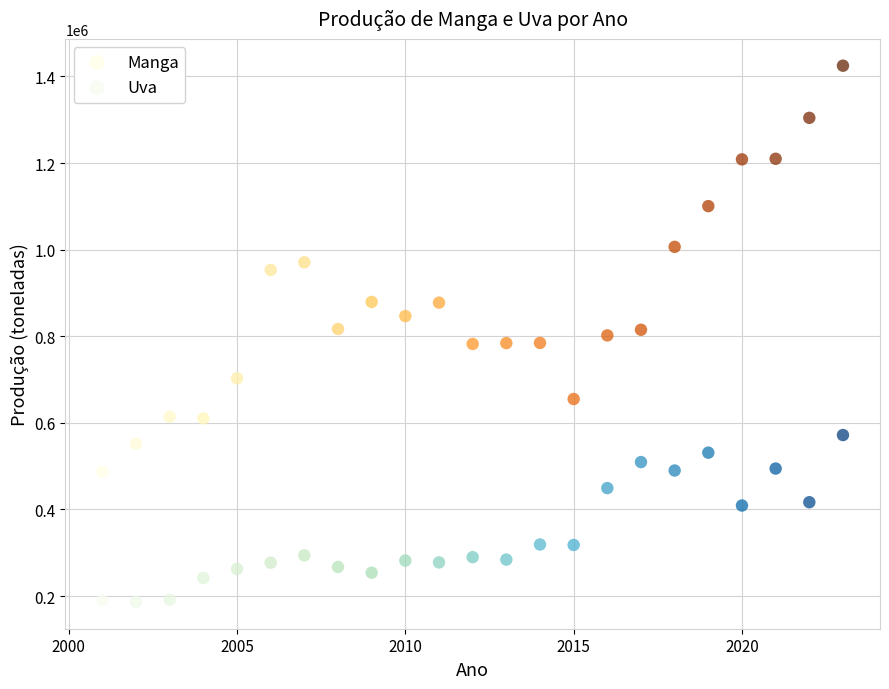

Across all data points, what is the range of X values (max minus min)?

22